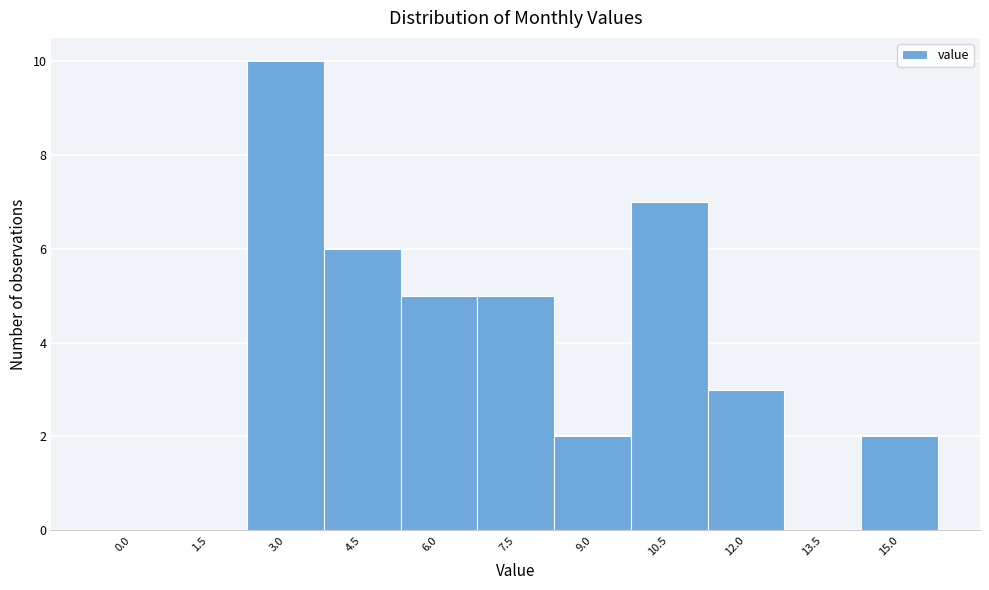

Reading left to right, transcribe all the data shown in this chart.

0.0=0	1.5=0	3.0=10	4.5=6	6.0=5	7.5=5	9.0=2	10.5=7	12.0=3	13.5=0	15.0=2